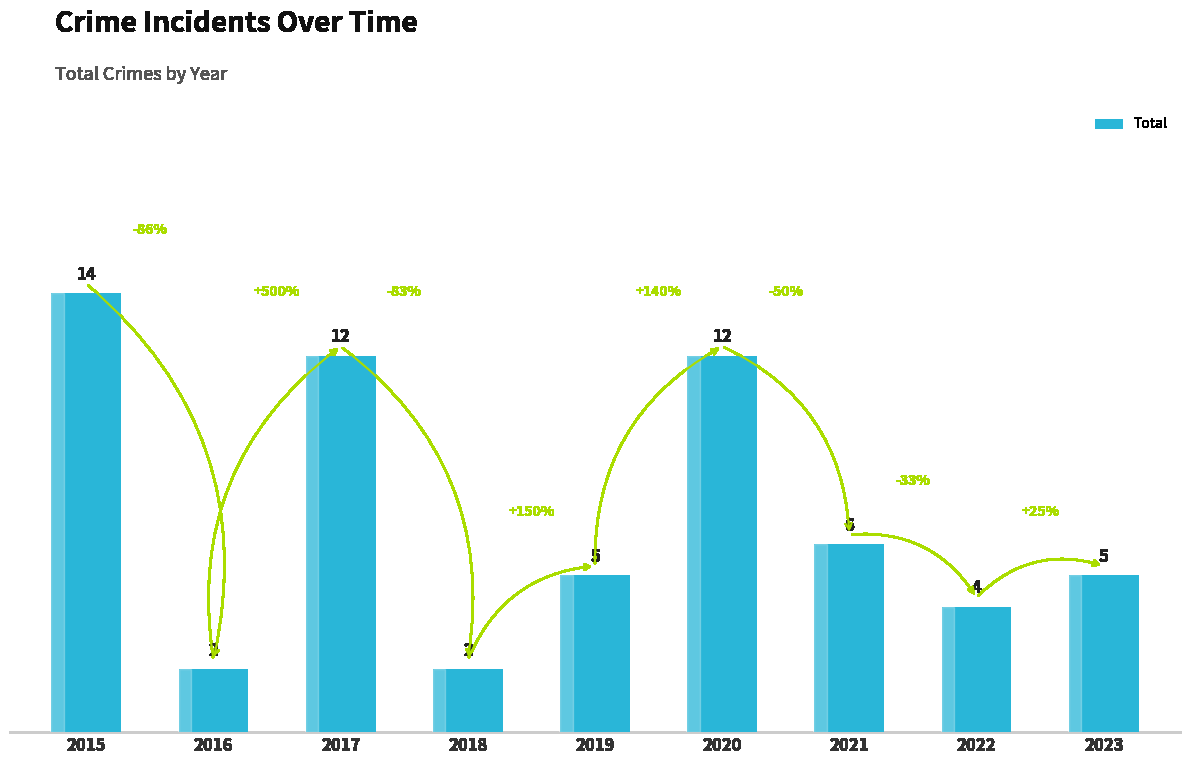

Reading right to left, transcribe all the data shown in this chart.

5	4	6	12	5	2	12	2	14